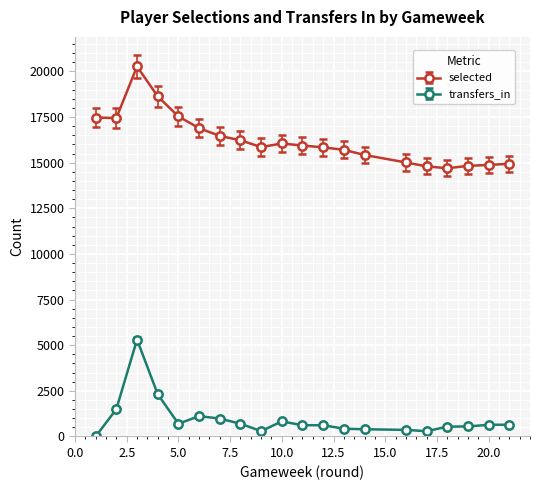

Which series has the widest spread of values?

selected